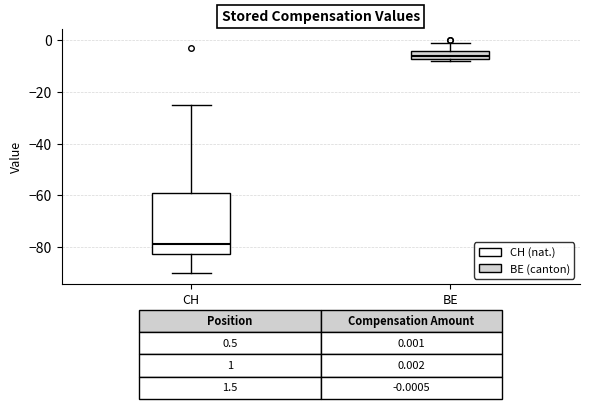

Which box's median line is the lowest?

CH